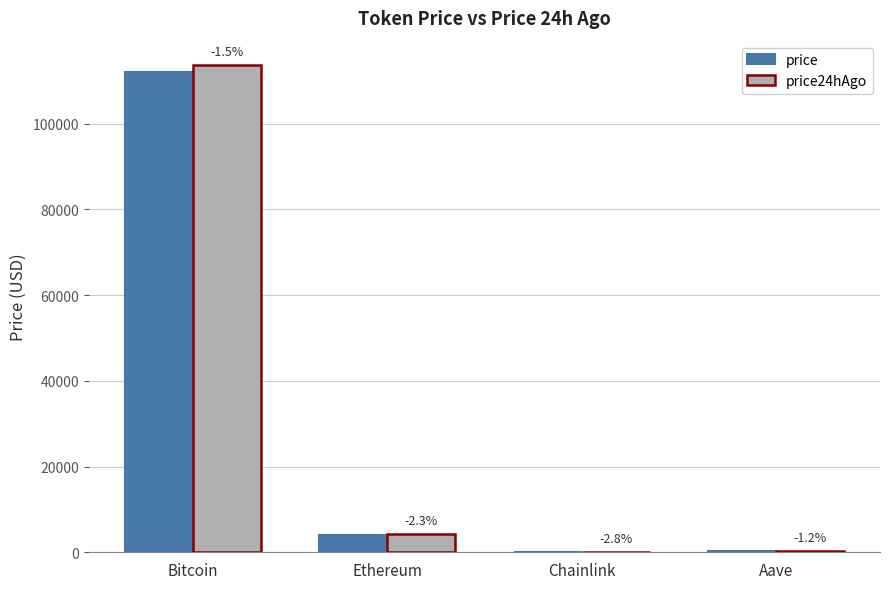

Is the value of price at Chainlink greater than the value of price24hAgo at Bitcoin?

No